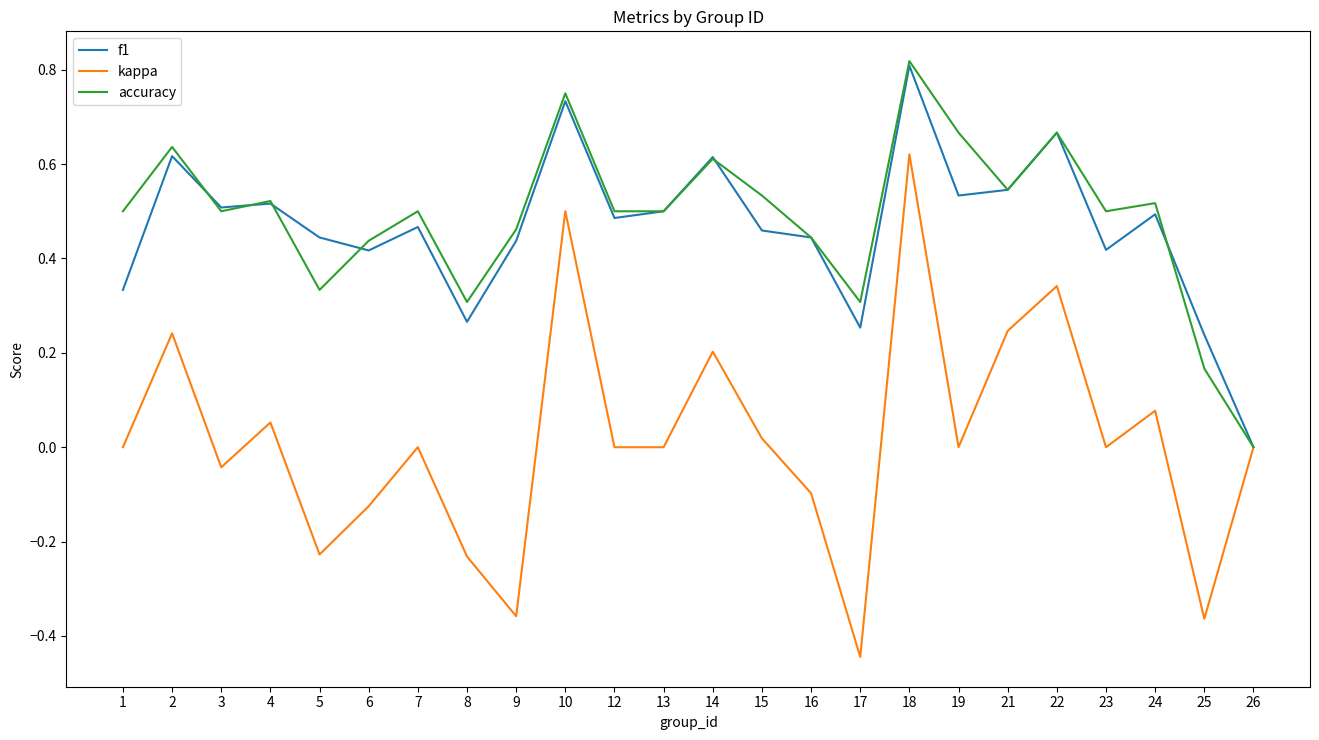

Is it true that accuracy equals 0.5 at 3?

True